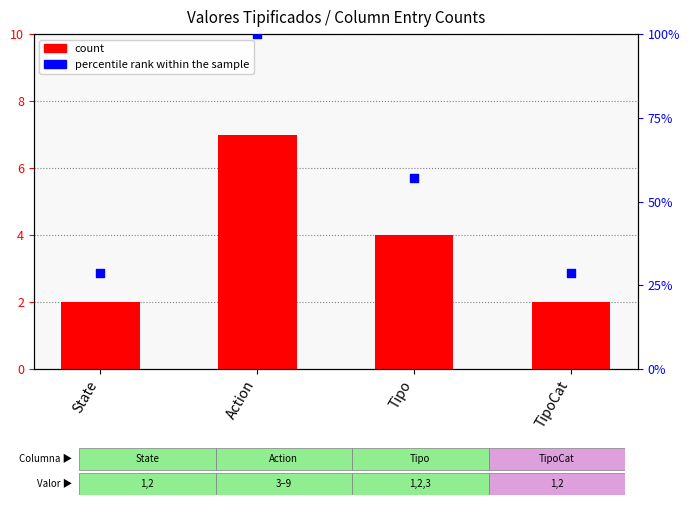

At how many categories does at least one series exceed 6?

1